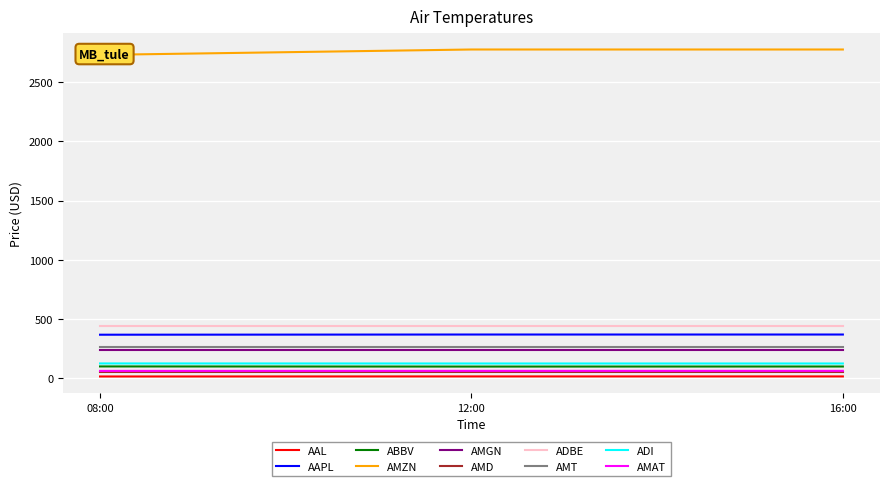

What is the minimum value for ADBE?

440.6